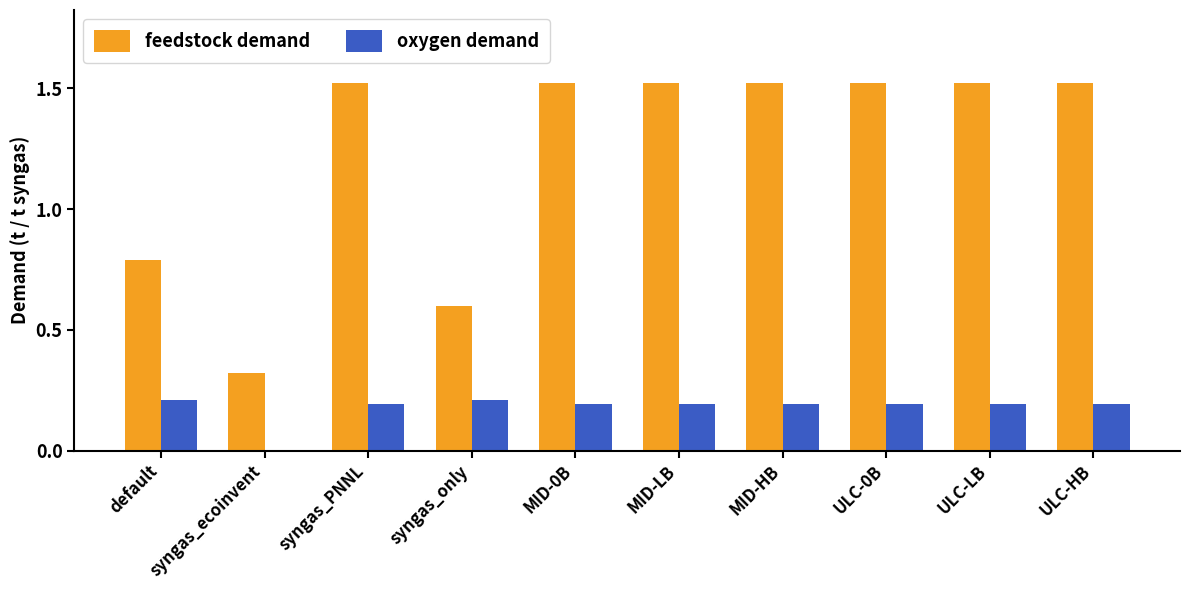

True or false: oxygen demand has a value of 0.1 at ULC-0B.

False